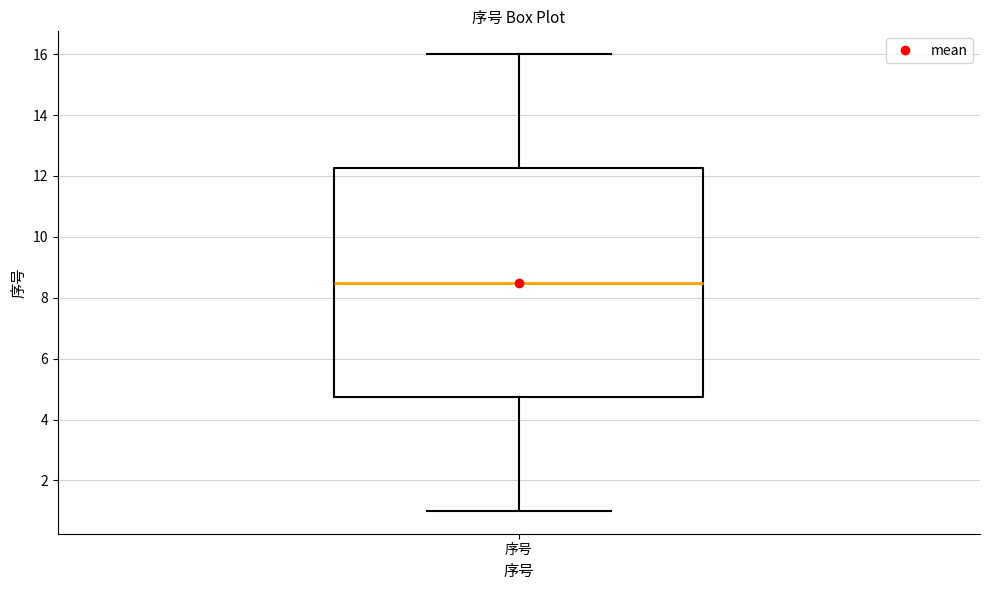

Where does the lower whisker of the box for 序号 end on the y-axis? The values are not printed on the chart, so give them approximately, as read against the axis.

1.0